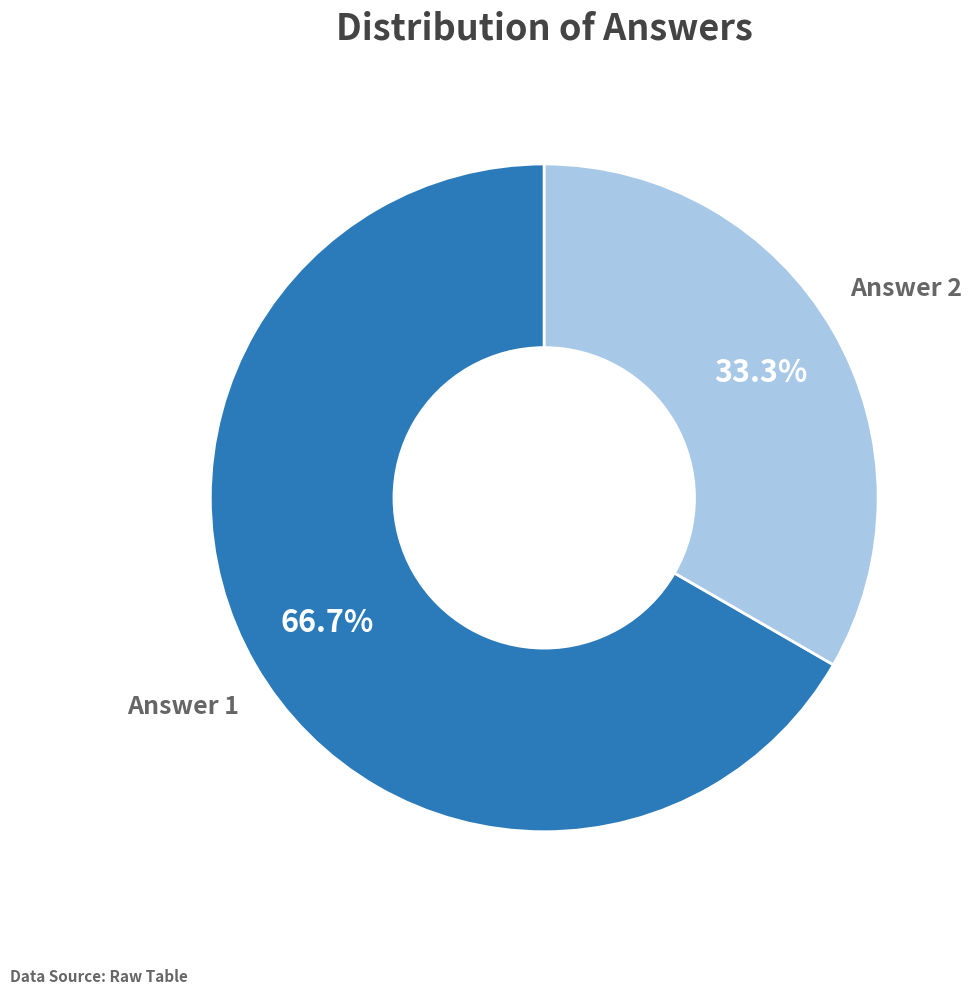

Does any single category account for the majority?

Yes